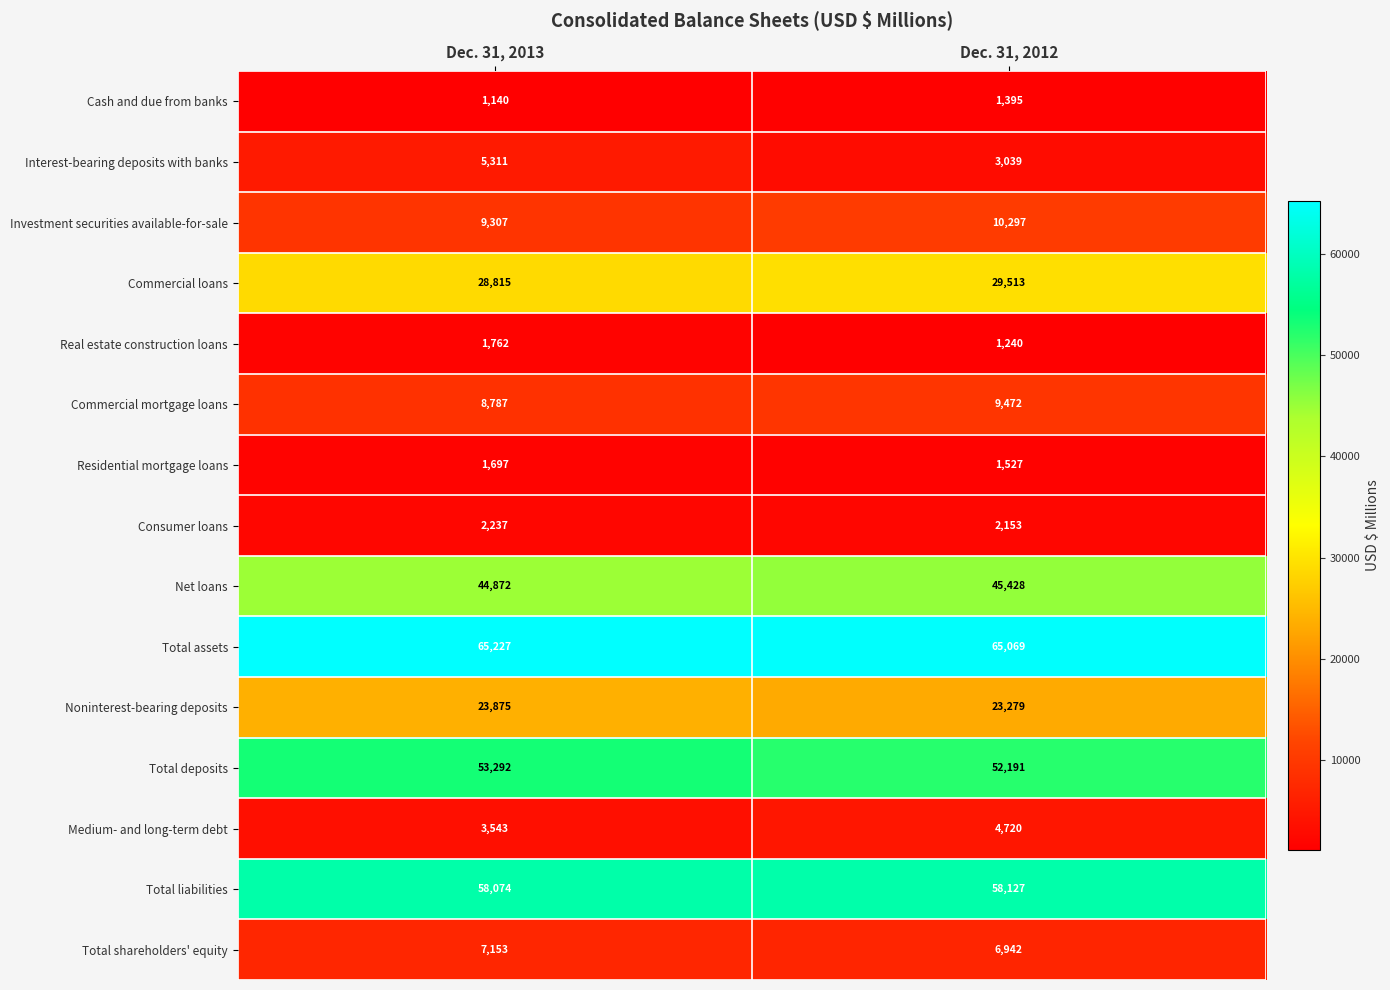

What is the average value of the Cash and due from banks series?

1268